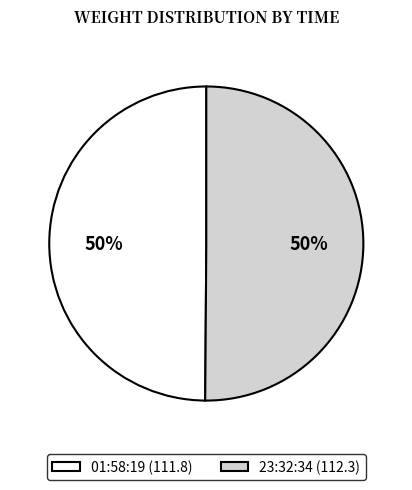

What percentage is the 01:58:19 (111.8) slice, to the nearest percent?

50%